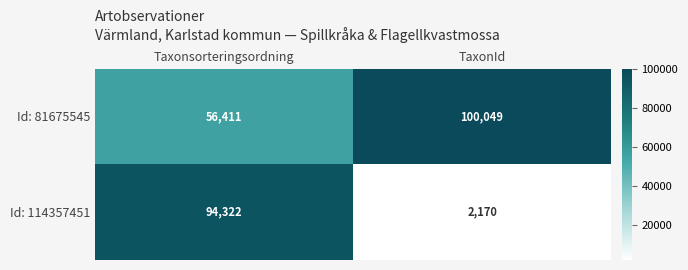

Which label corresponds to the smallest value in the chart?

TaxonId